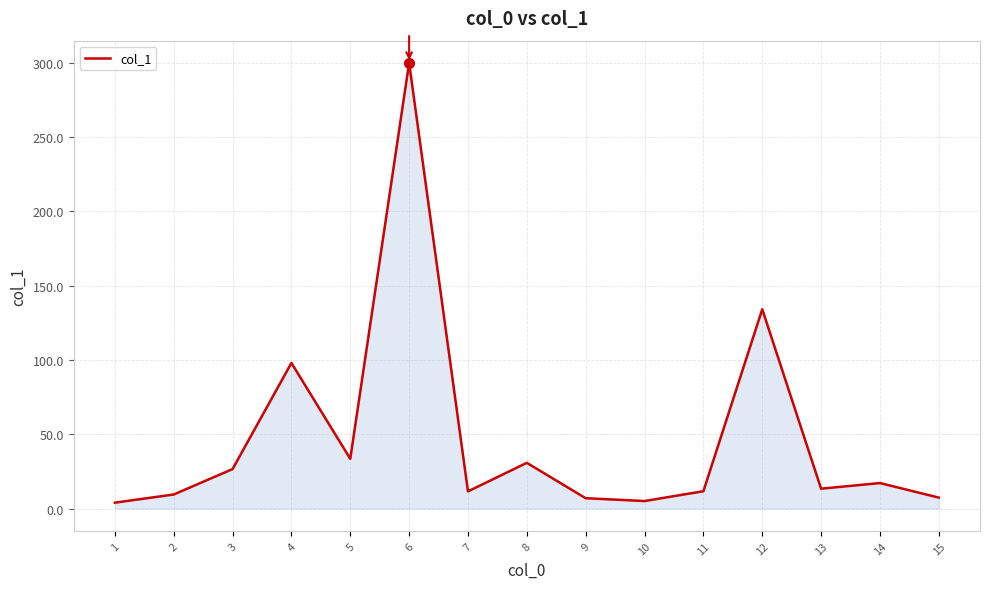

What is the sum of all values?

709.7